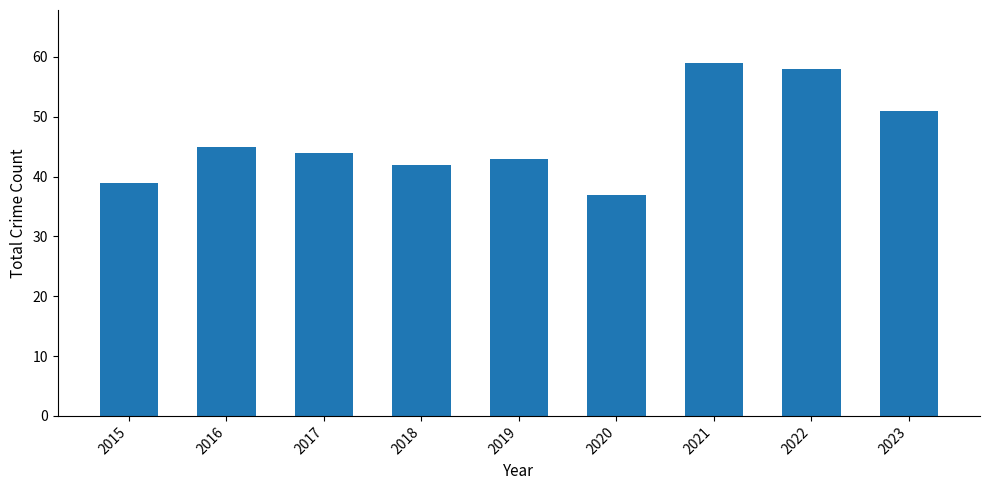

What is the change in value from 2016 to 2018?

-3